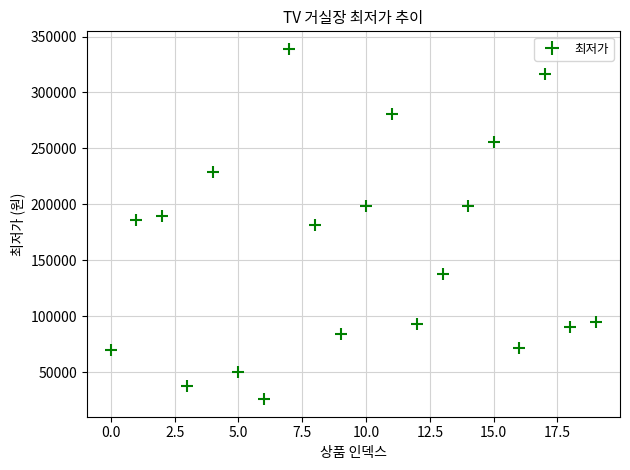

What is the difference between the maximum and minimum values?

313100